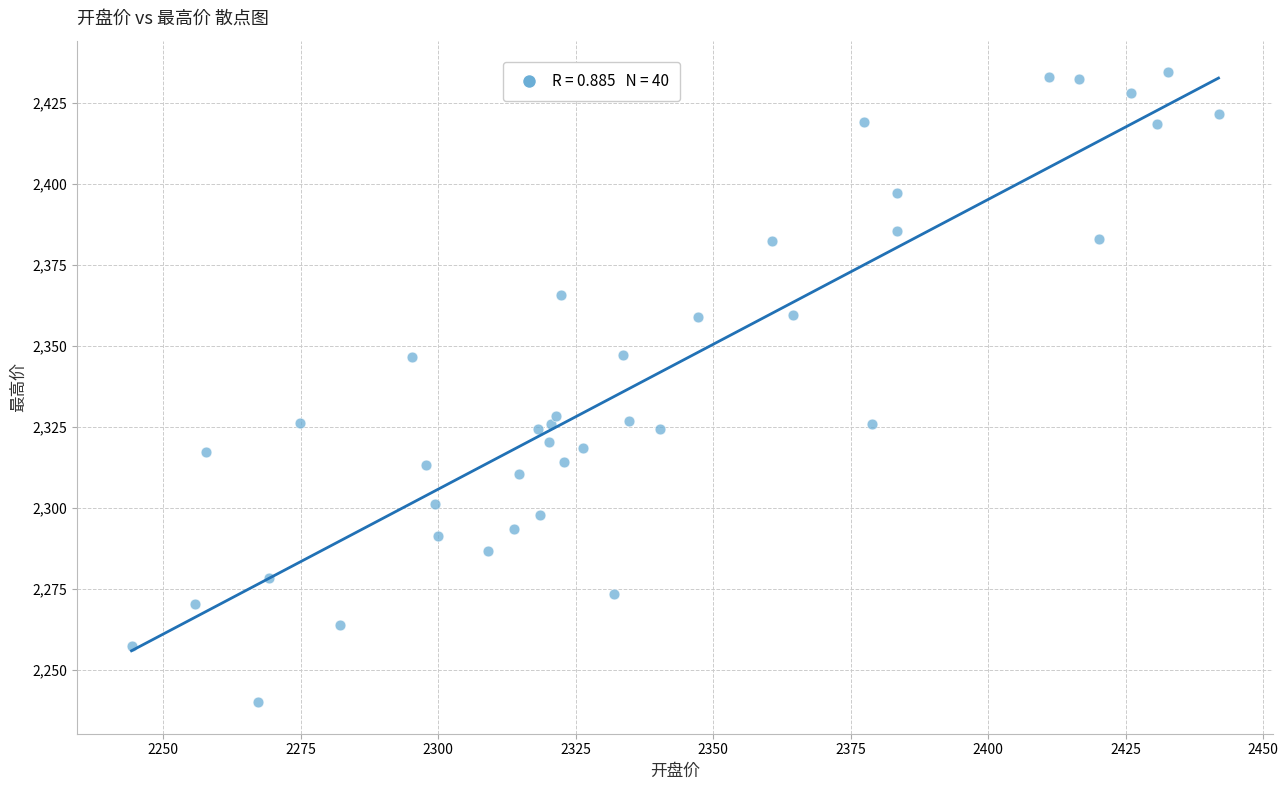

What is the range of X values (max minus min)?

197.6